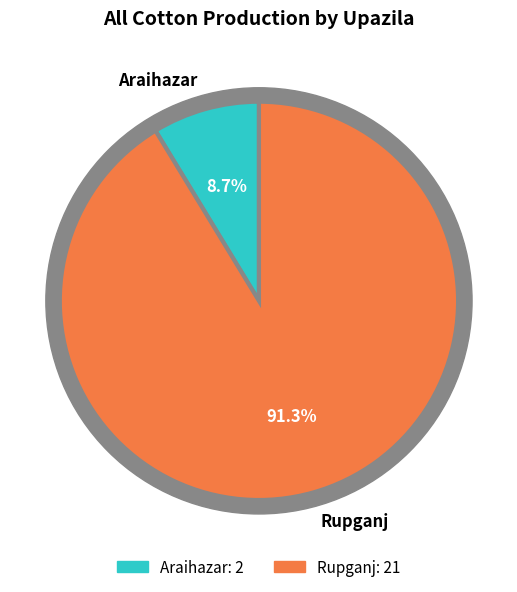

Which slice is the smallest?

Araihazar